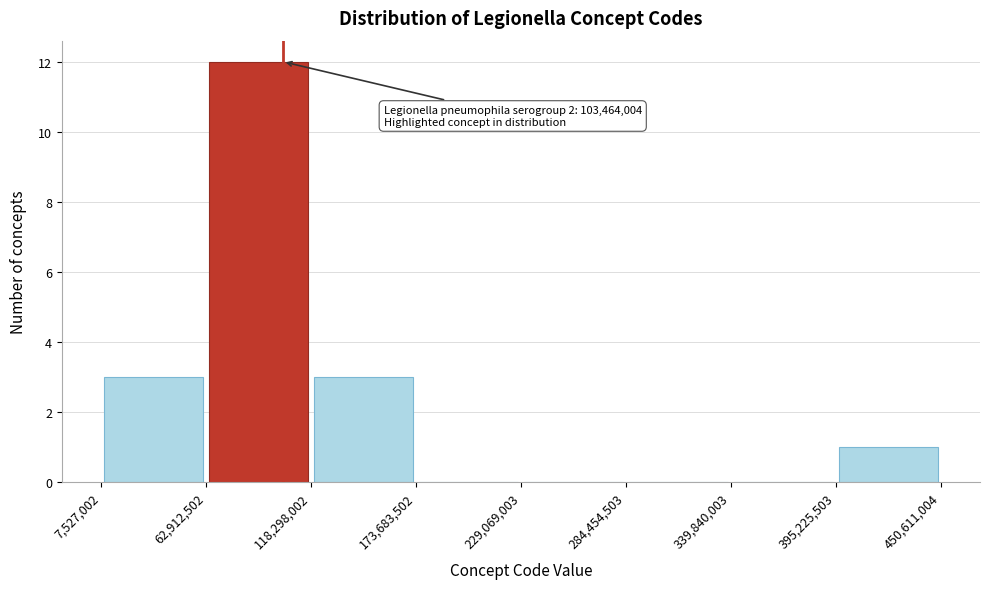

Which range on the x-axis has the tallest bar?

62,912,502 to 118,298,002